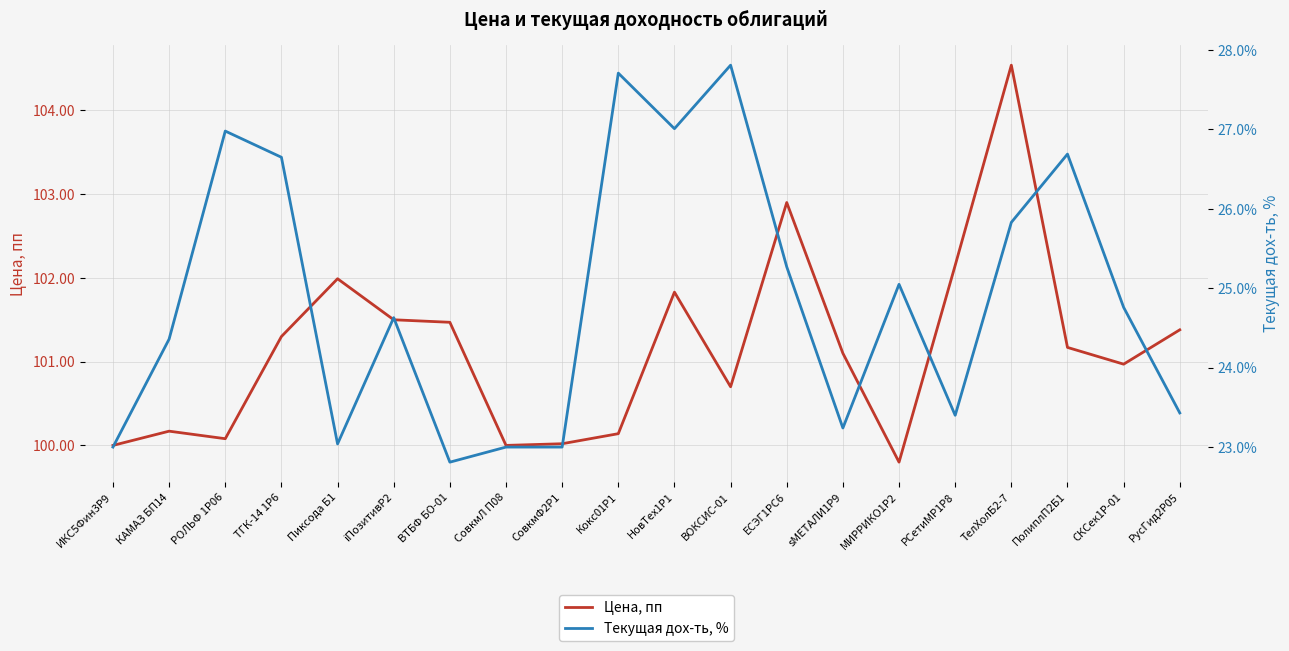

What is the label of the 18th point from the left?

ПолиплП2Б1